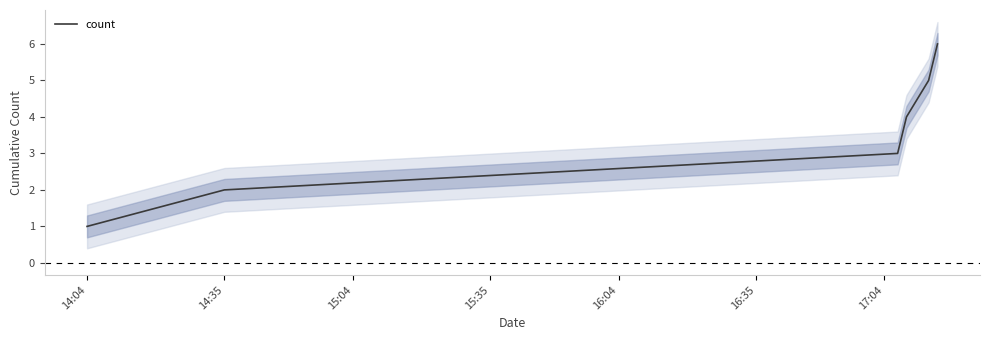

The count series shows 1 at 14:04. True or false?

True